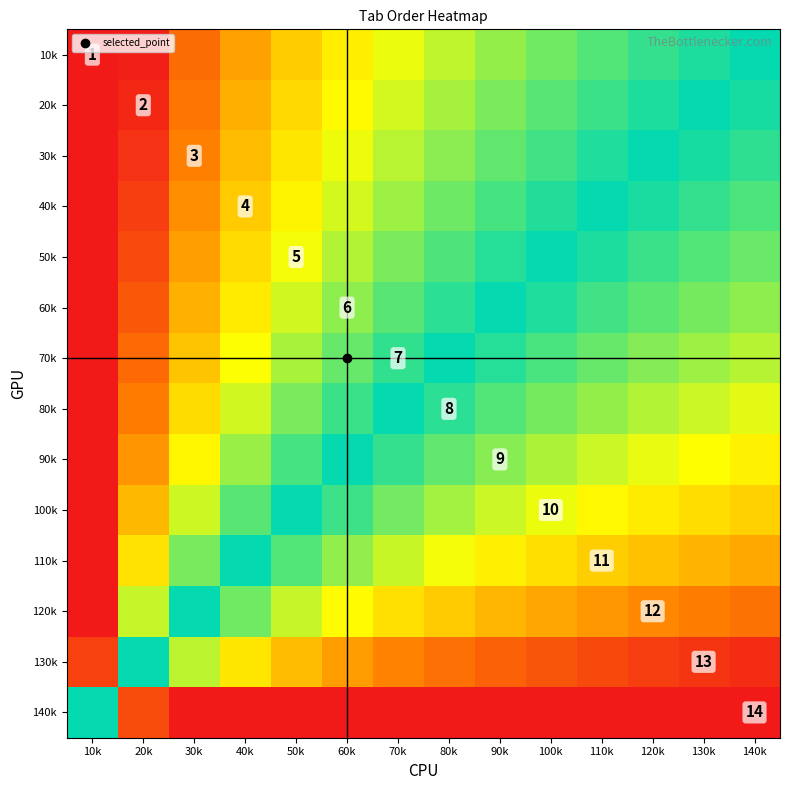

The value of 70k at 20k is 3.3. True or false?

False